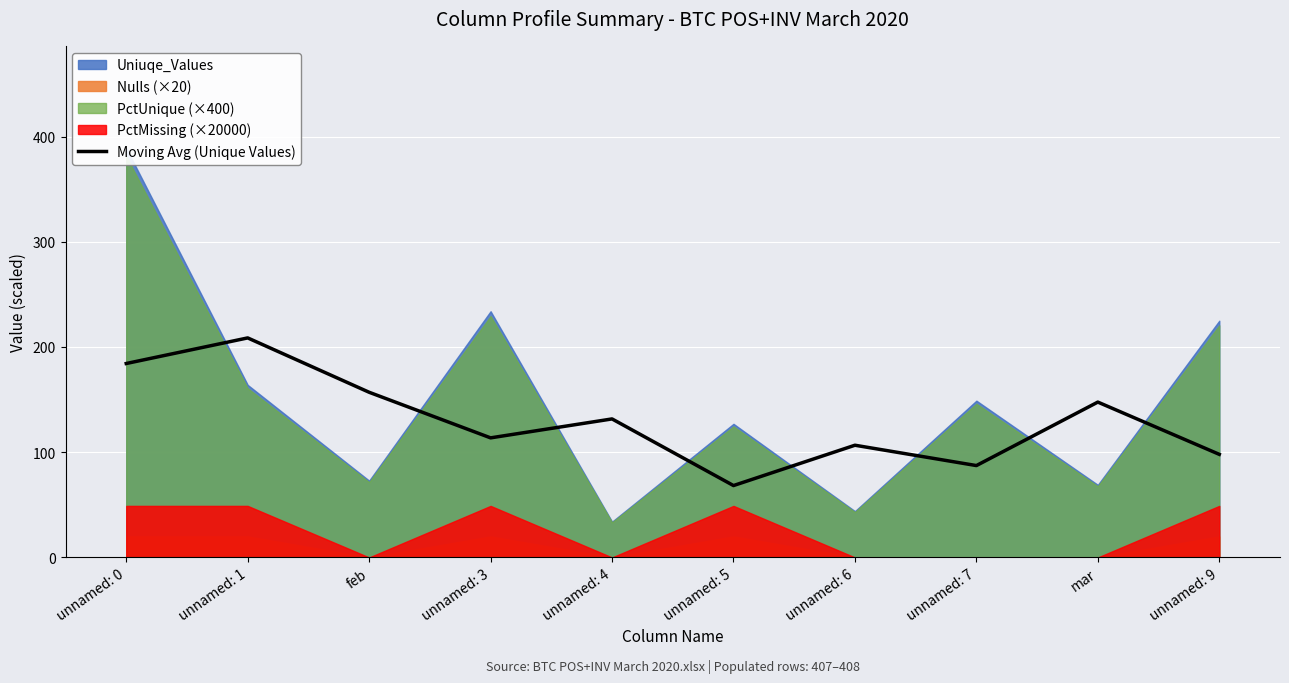

The chart shows a value of 131.7 at unnamed: 4. True or false?

True